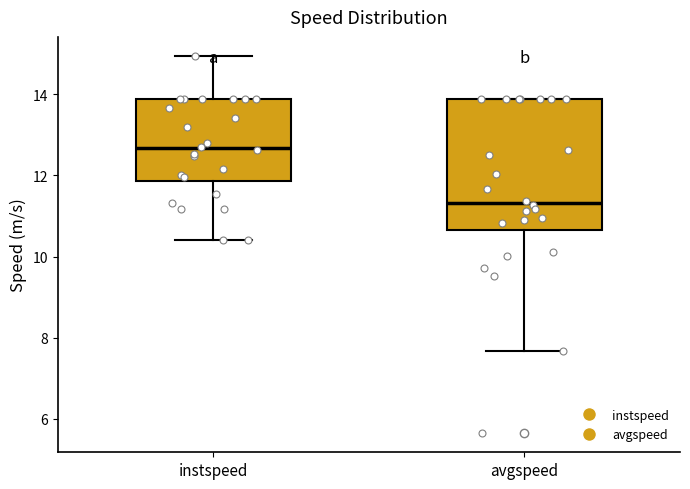

Reading left to right, transcribe this box plot: for each box, give where its median line is, the range the box spans, and where its two whiskers end, as read against the y-axis. The values are not printed on the chart, so give them approximately, as read against the axis.

instspeed: median 12.6, box 11.8 to 13.8, whiskers 10.4 to 15.0
avgspeed: median 11.4, box 10.6 to 13.8, whiskers 7.6 to 13.8